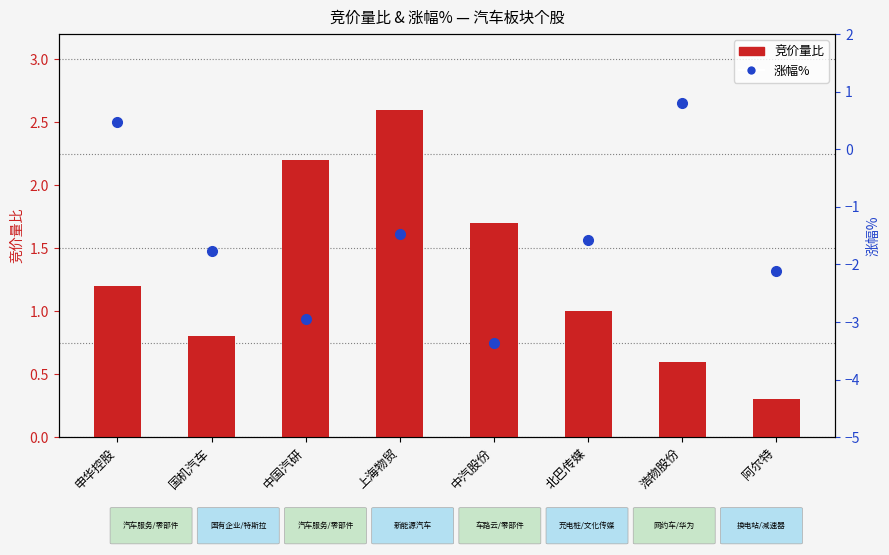

What is the difference between the maximum and second lowest values in the 涨幅% series?

3.8